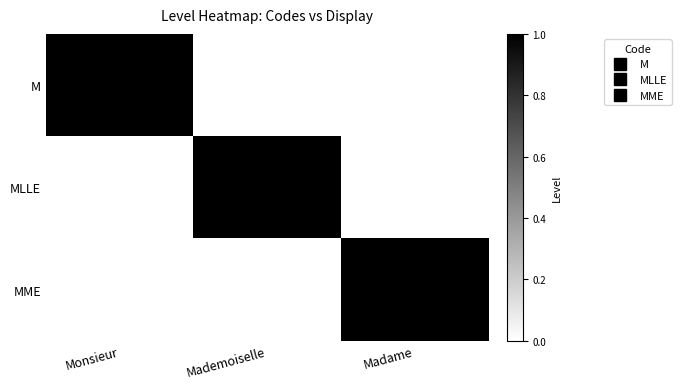

Reading left to right, transcribe all the data shown in this chart.

M: Monsieur=1	Mademoiselle=0	Madame=0
MLLE: Monsieur=0	Mademoiselle=1	Madame=0
MME: Monsieur=0	Mademoiselle=0	Madame=1